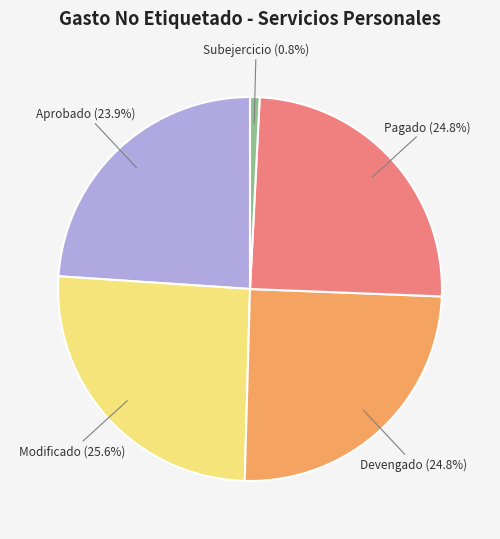

Does any single category account for the majority?

No